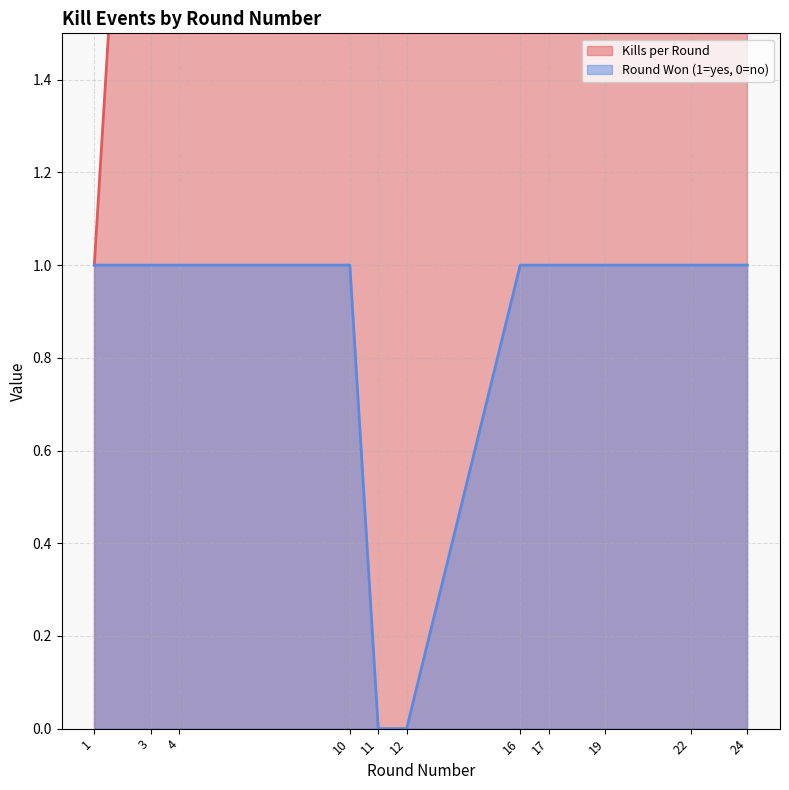

Rank the series by their average value, from highest to lowest.

Kills per Round, Round Won (1=yes, 0=no)